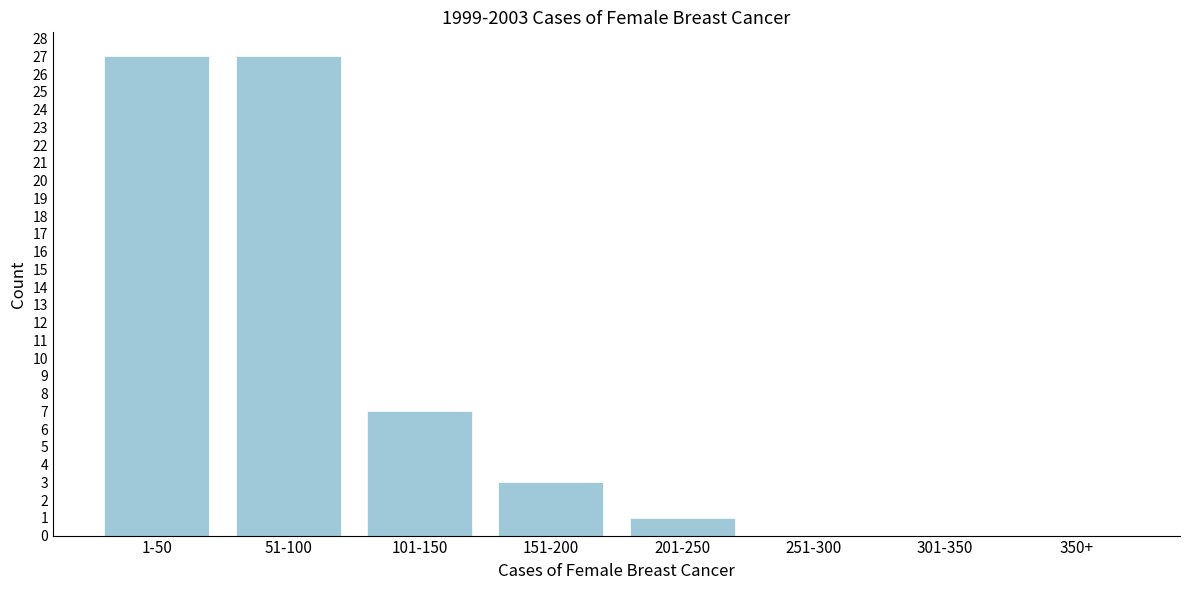

Reading left to right, what are all the values shown in this chart?

1-50=27	51-100=27	101-150=7	151-200=3	201-250=1	251-300=0	301-350=0	350+=0